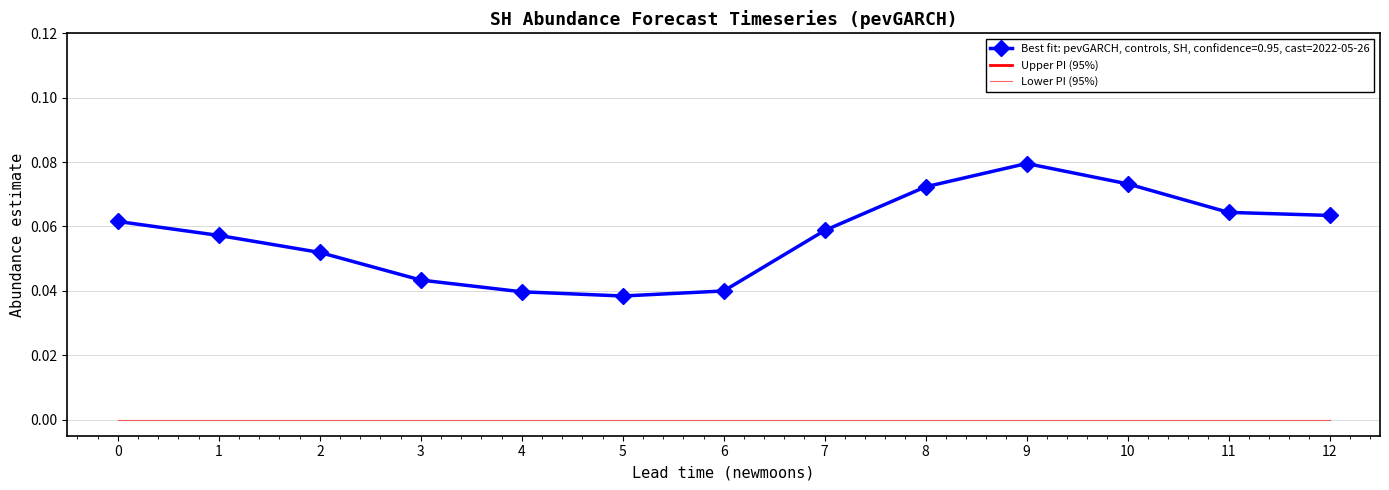

What is the value of the Upper PI (95%) point at the 13th from the left?

1